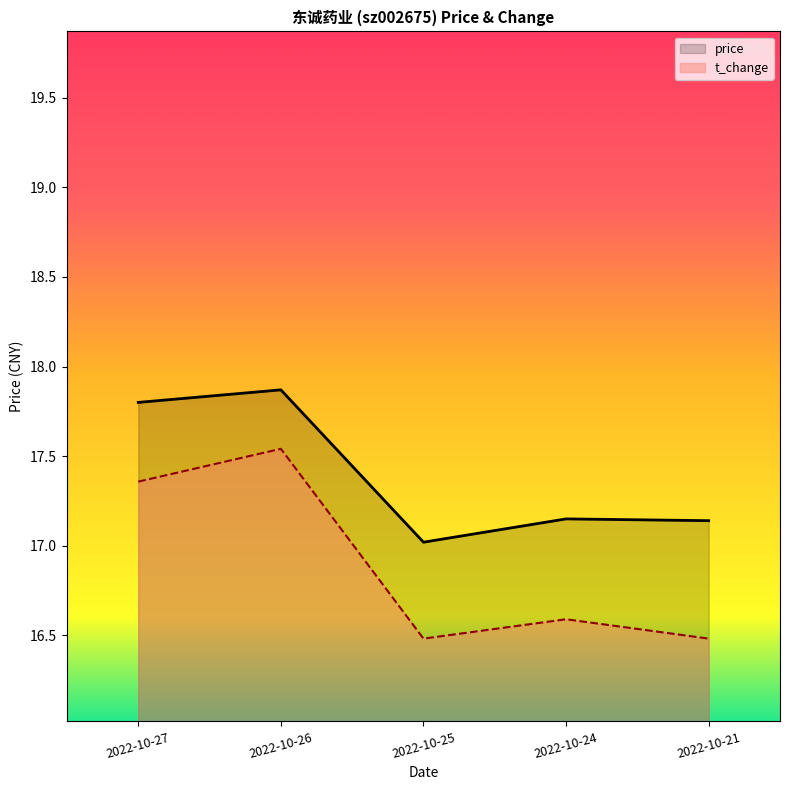

Rank the series by their average value, from highest to lowest.

price, t_change